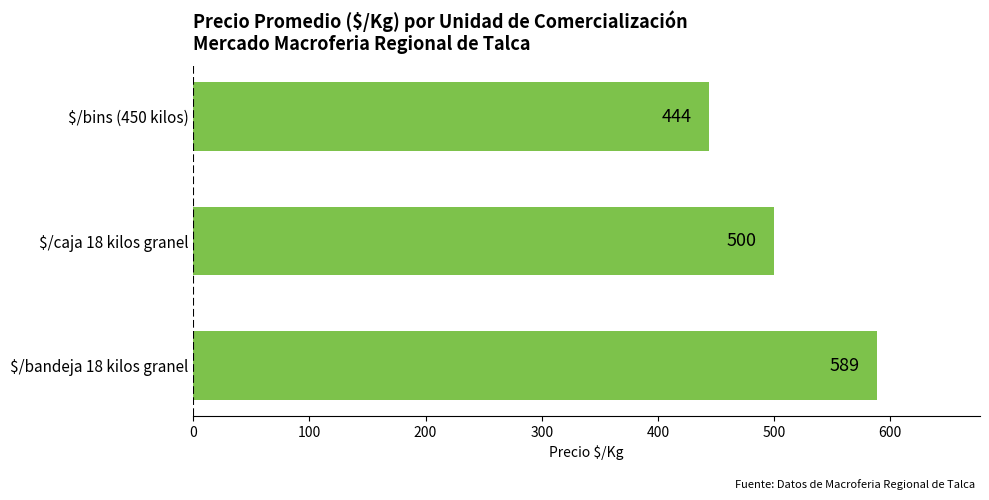

Are the bars grouped side by side (vs. stacked)?

No